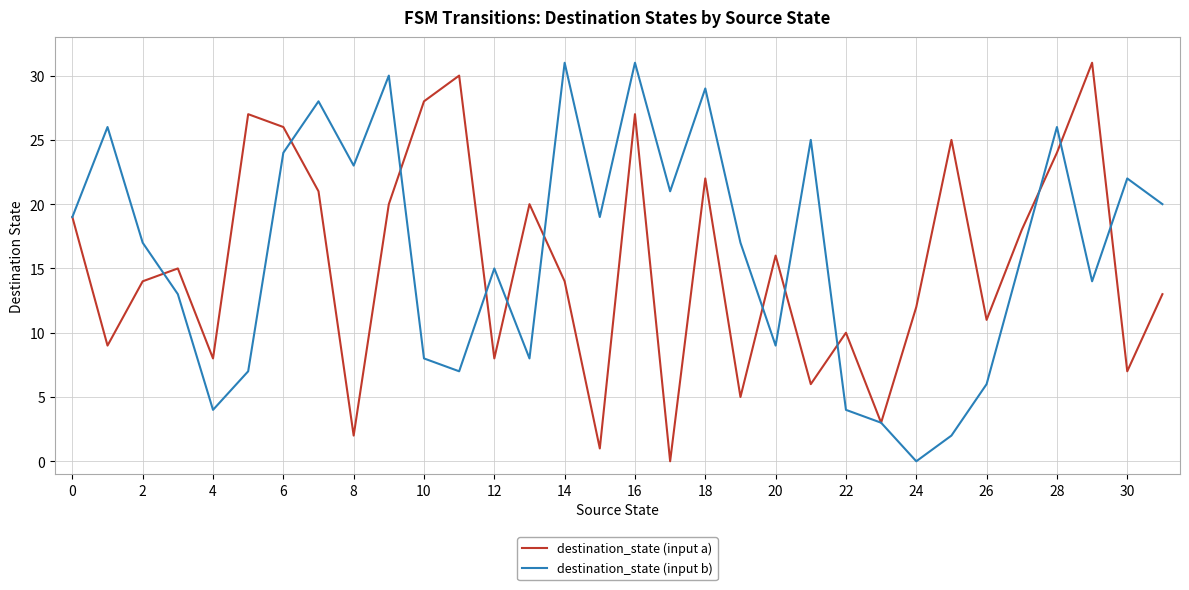

What is the maximum value shown in the chart?

31